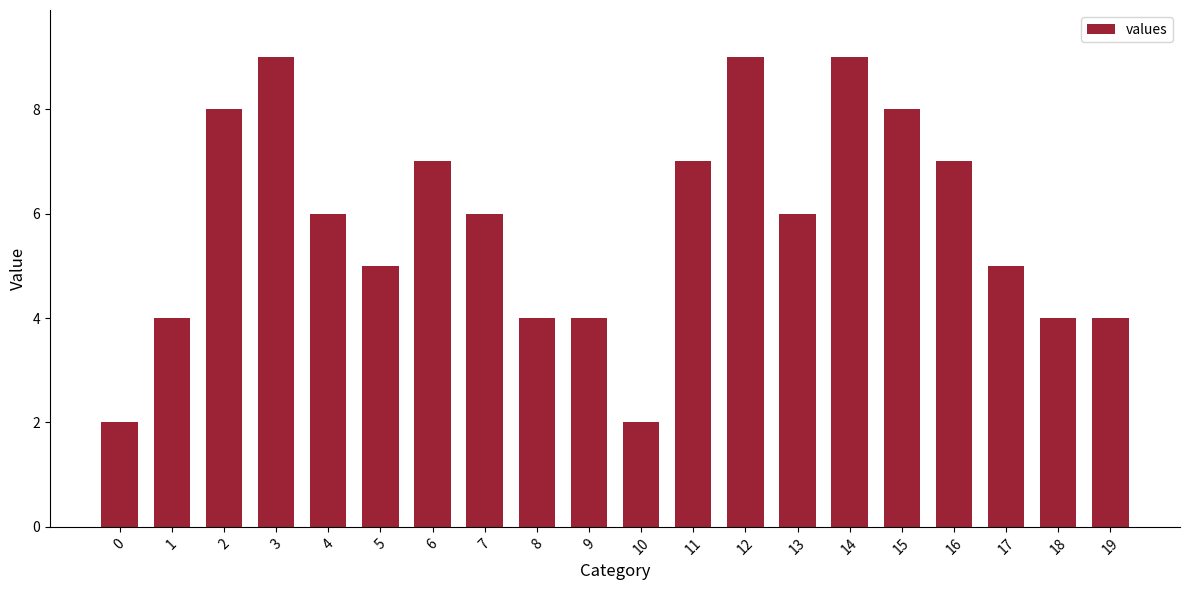

What is the difference between the maximum and minimum values?

7